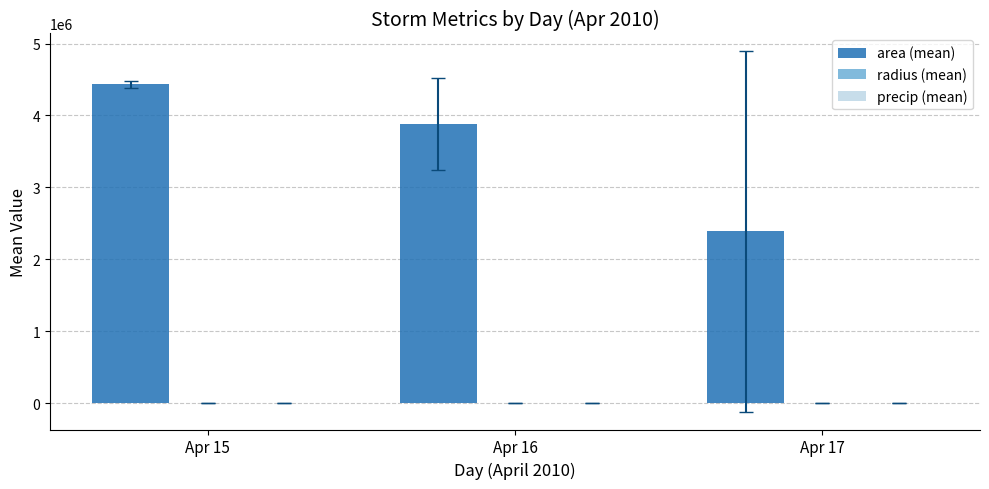

At which category does the chart reach its peak across all series?

Apr 15